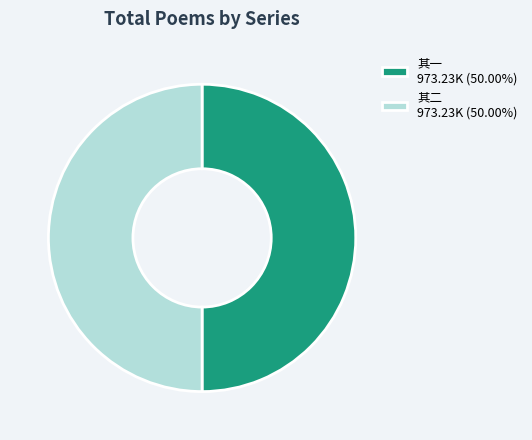

Is the sum of 其一 973.23K (50.00%) and 其二 973.23K (50.00%) greater than half?

Yes